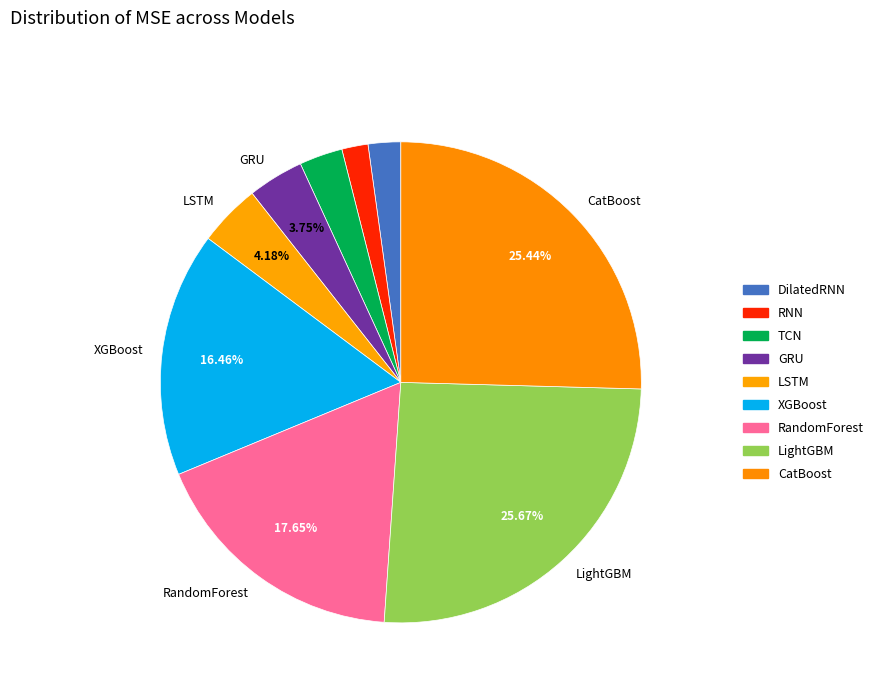

True or false: LSTM accounts for 4% of the total.

True